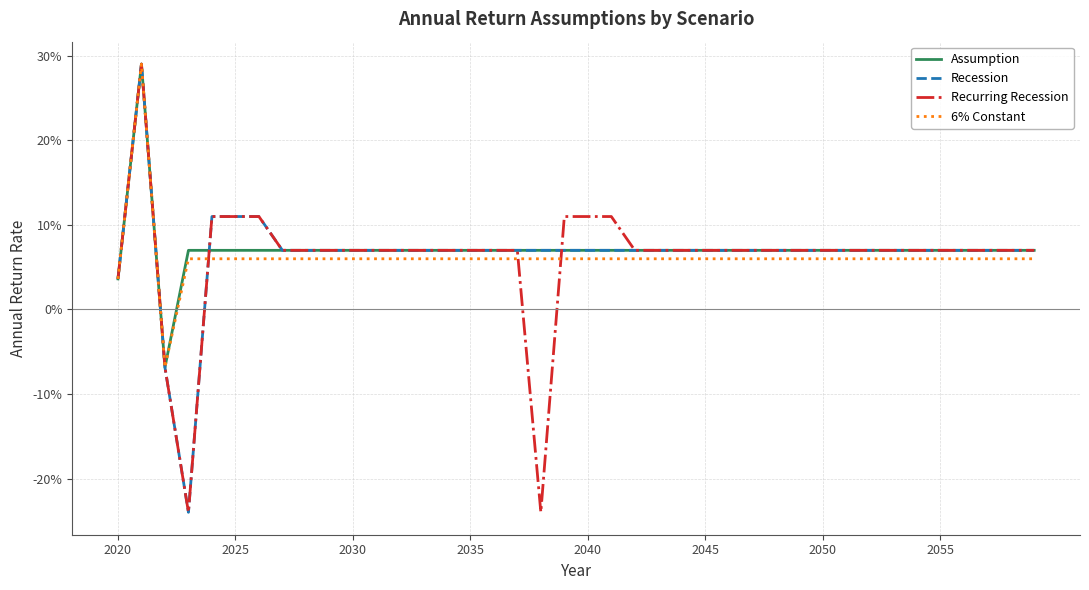

What are all the series names shown in the legend?

Assumption, Recession, Recurring Recession, 6% Constant